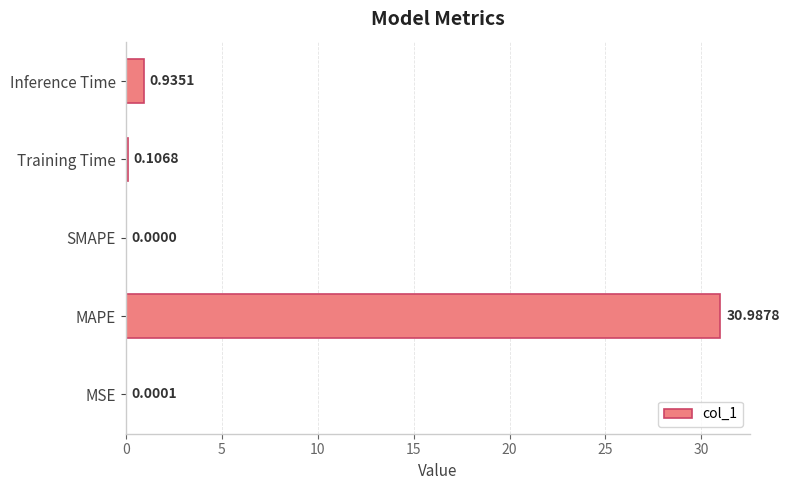

Which category has the highest value across all series?

MAPE